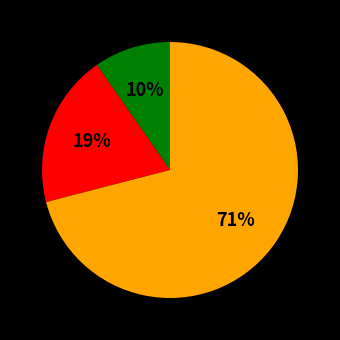

To the nearest percent, what is the difference between the largest and smallest slice percentages?

61%